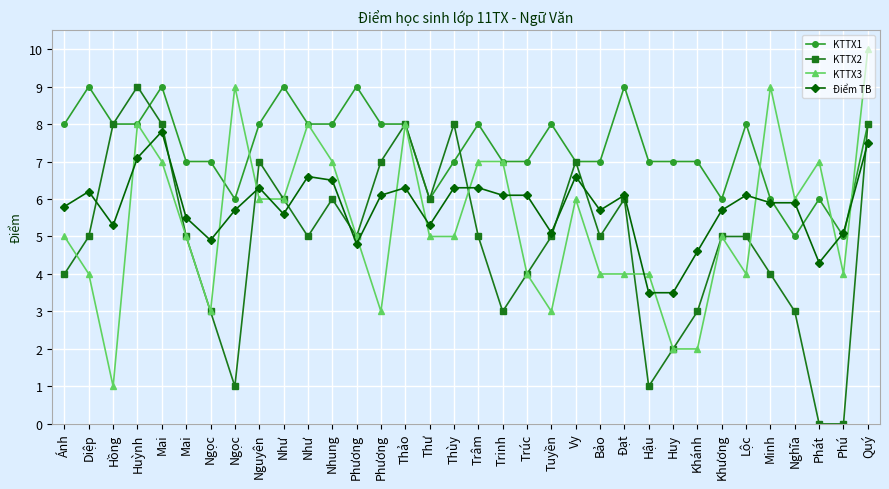

What are all the series names shown in the legend?

KTTX1, KTTX2, KTTX3, Điểm TB